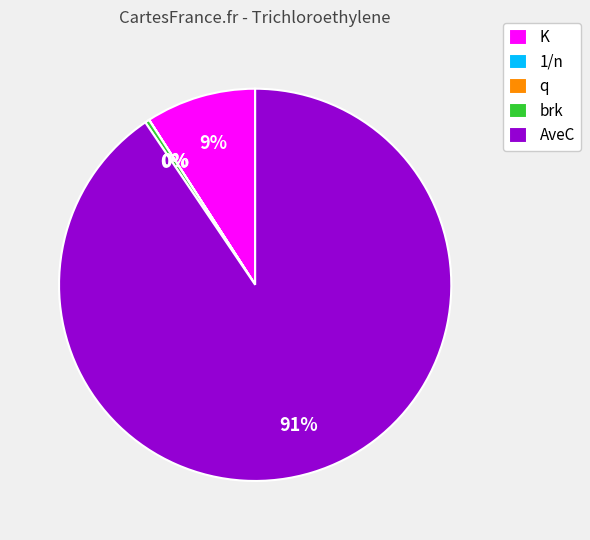

True or false: AveC accounts for 99% of the total.

False